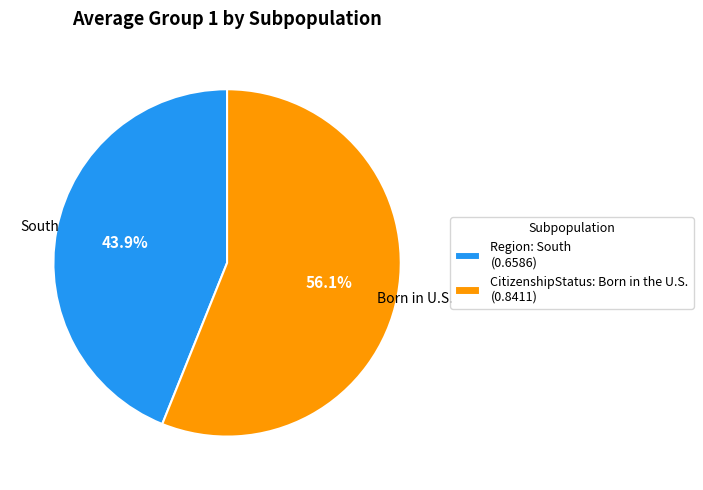

Does Region: South account for over 50% of the chart?

No